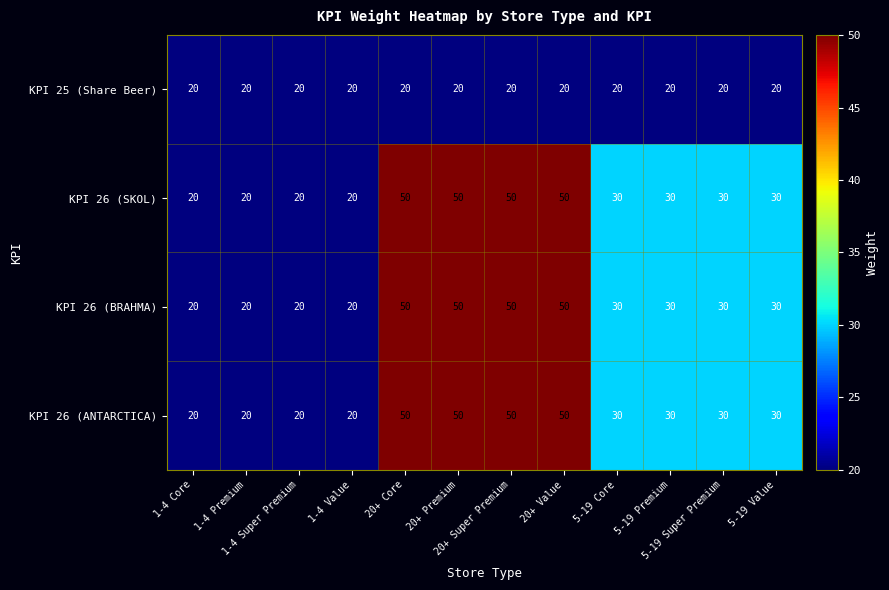

What is the sum of all KPI 26 (BRAHMA) values?

400